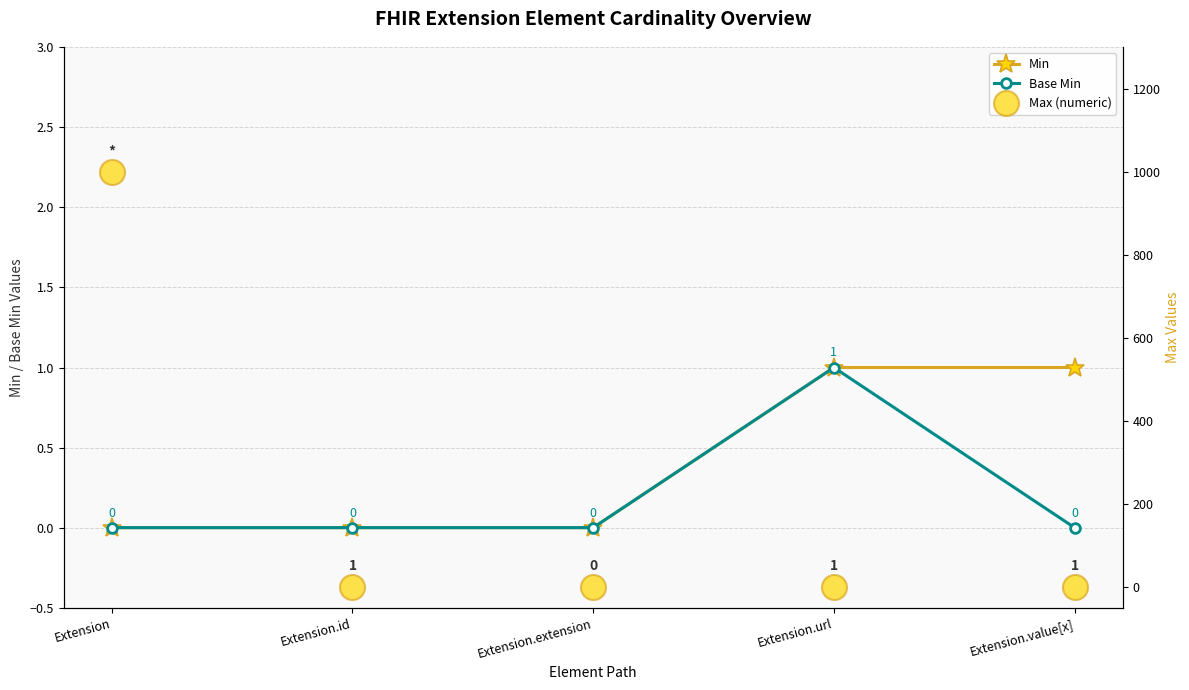

What is the difference between the second highest and minimum values in the Min series?

1